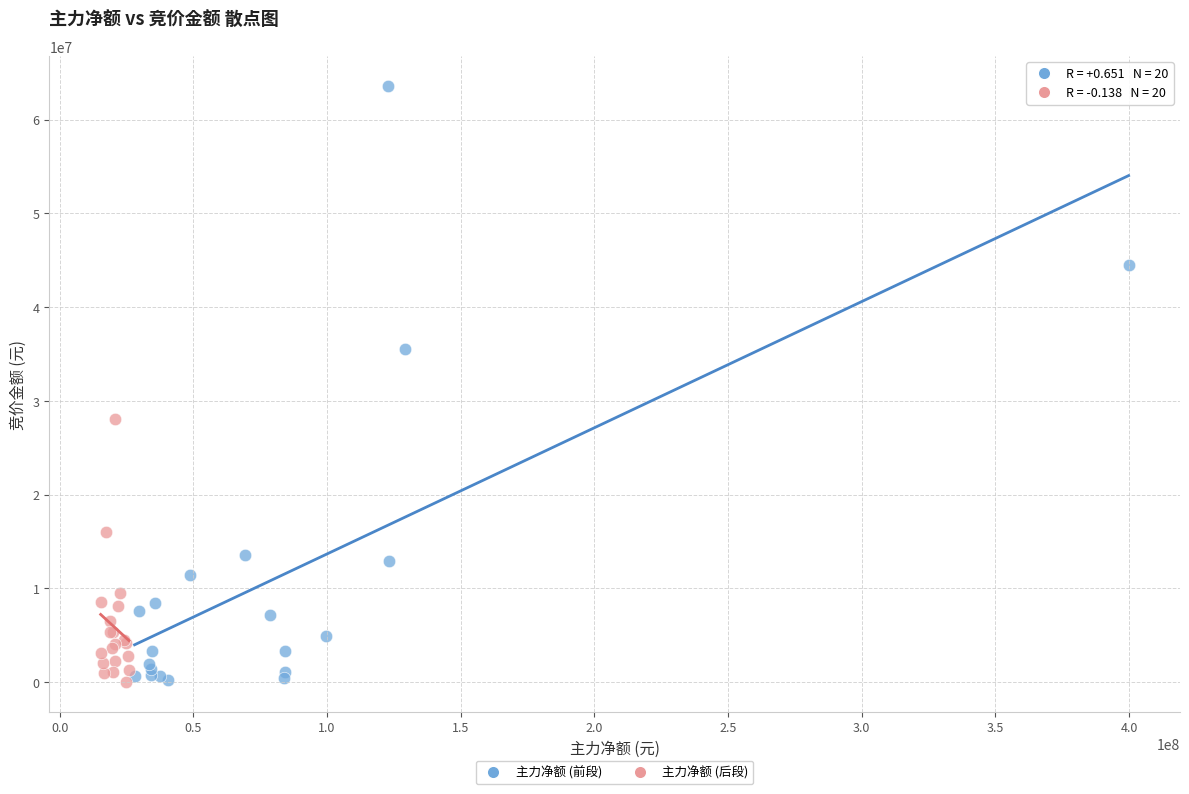

Which series reaches the maximum Y coordinate?

主力净额 (前段)